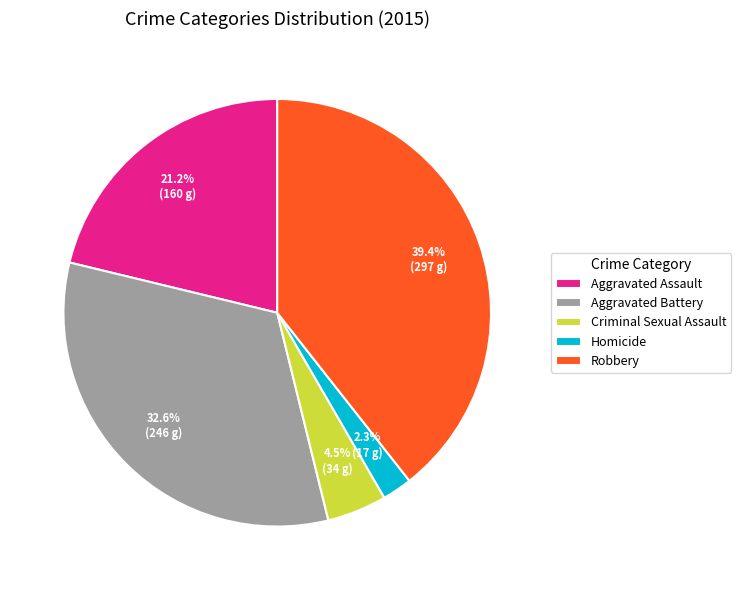

Is there a majority slice in this chart?

No